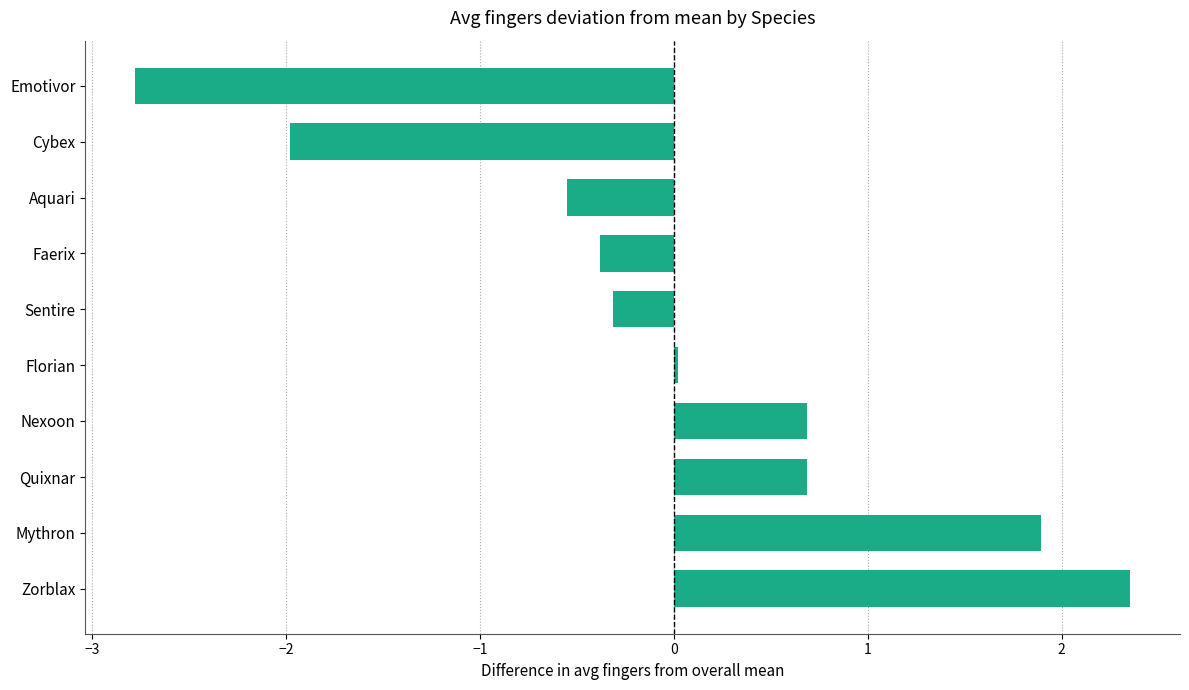

How many distinct data groups are displayed?

1